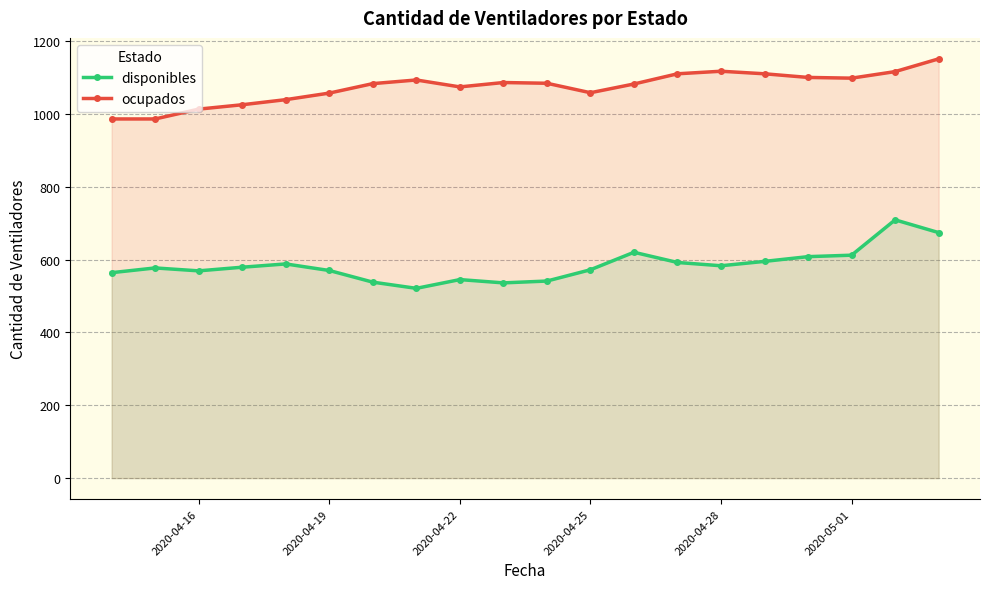

What is the highest value of the disponibles series?

709